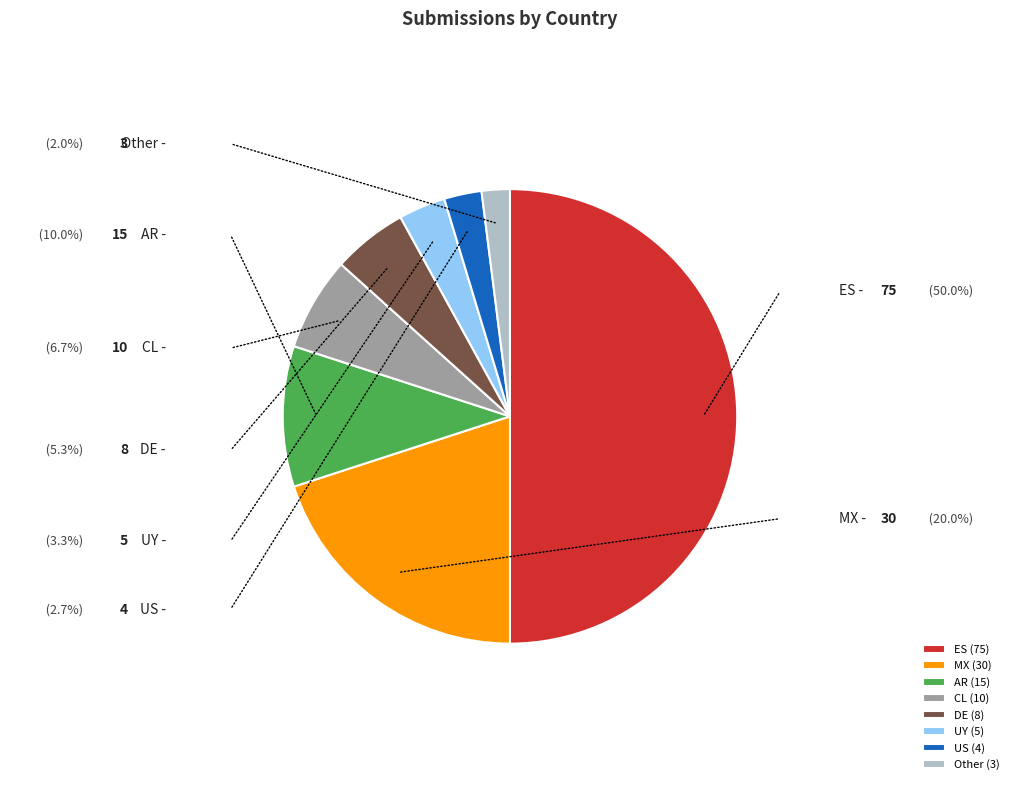

Do US and CL together represent more than half of the pie?

No